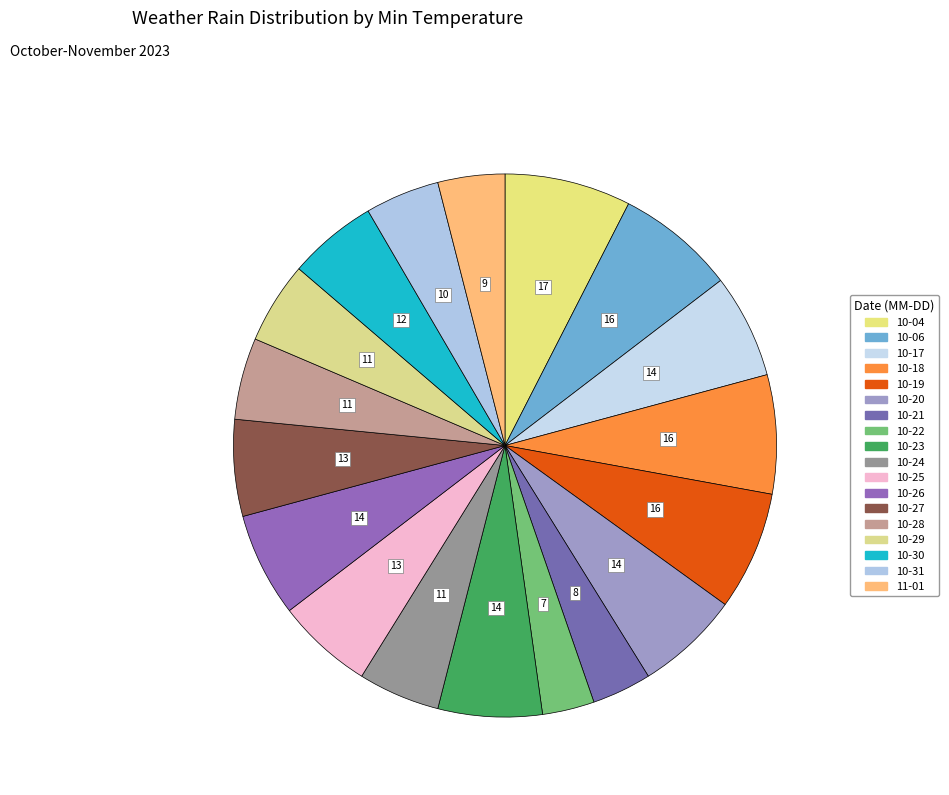

How many segments does this pie chart have?

18